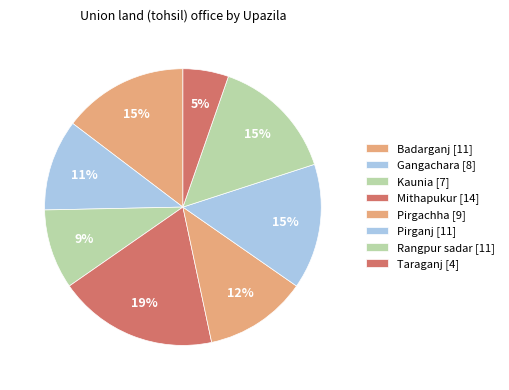

Which slice is the smallest?

Taraganj